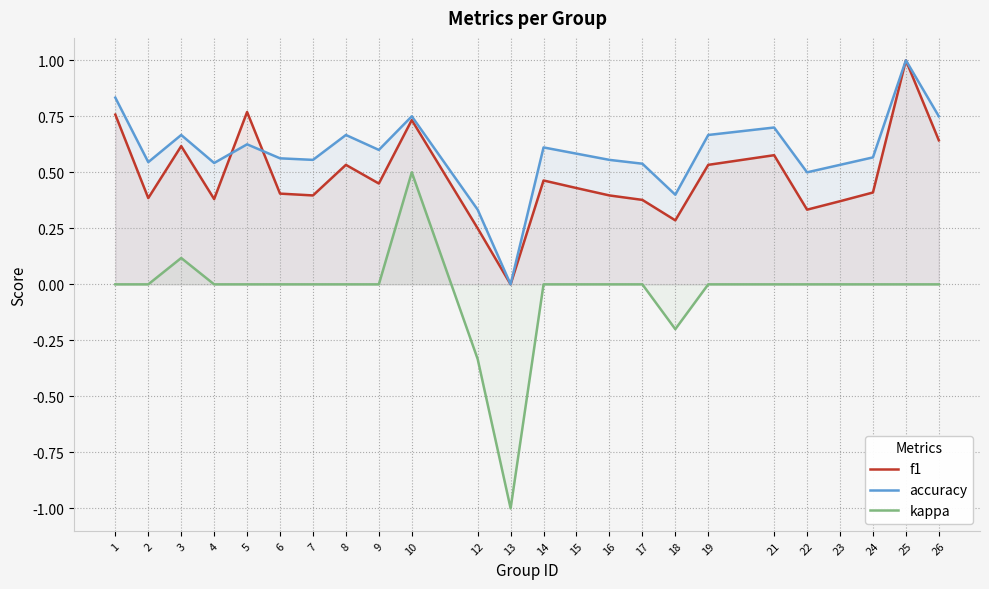

Reading right to left, what are all the values shown in this chart?

f1: 26=0.6	25=1.0	24=0.4	23=0.4	22=0.3	21=0.6	19=0.5	18=0.3	17=0.4	16=0.4	15=0.4	14=0.5	13=0.0	12=0.2	10=0.7	9=0.5	8=0.5	7=0.4	6=0.4	5=0.8	4=0.4	3=0.6	2=0.4	1=0.8
accuracy: 26=0.8	25=1.0	24=0.6	23=0.5	22=0.5	21=0.7	19=0.7	18=0.4	17=0.5	16=0.6	15=0.6	14=0.6	13=0.0	12=0.3	10=0.8	9=0.6	8=0.7	7=0.6	6=0.6	5=0.6	4=0.5	3=0.7	2=0.5	1=0.8
kappa: 26=0.0	25=0.0	24=0.0	23=0.0	22=0.0	21=0.0	19=0.0	18=-0.2	17=0.0	16=0.0	15=0.0	14=0.0	13=-1.0	12=-0.3	10=0.5	9=0.0	8=0.0	7=0.0	6=0.0	5=0.0	4=0.0	3=0.1	2=0.0	1=0.0